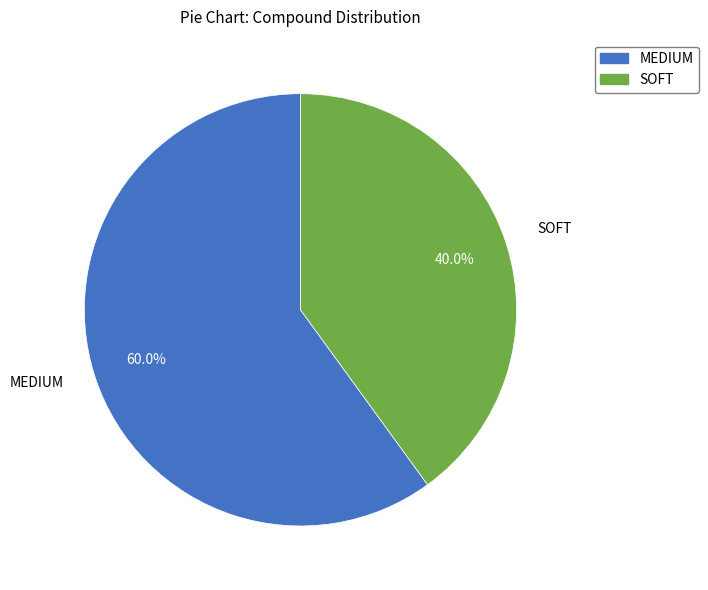

Does MEDIUM account for over 50% of the chart?

Yes